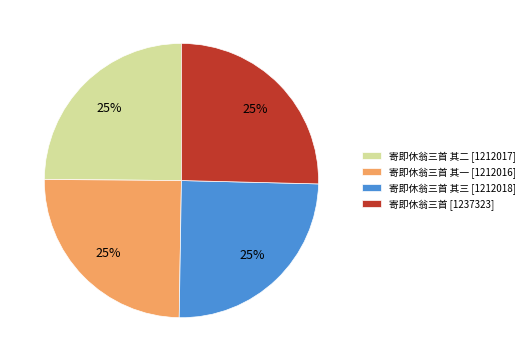

Approximately how many times larger is the value at 寄即休翁三首 其一 [1212016] compared to 寄即休翁三首 [1237323]?

1.0